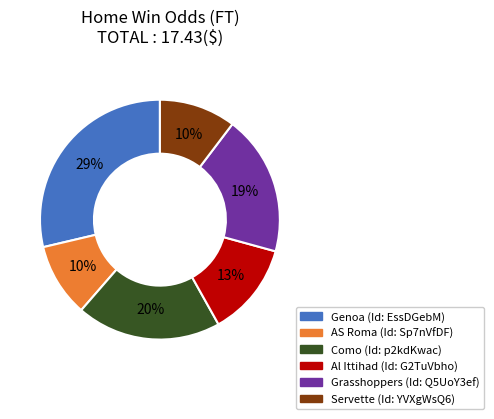

The AS Roma slice represents 10% of the pie. True or false?

True